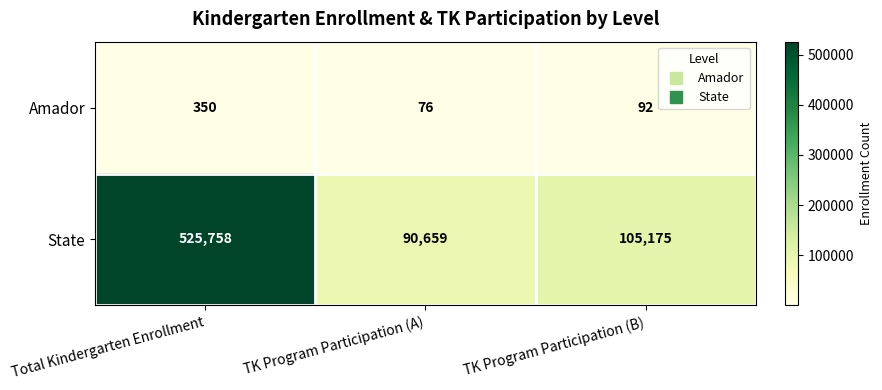

Count the number of categories in the chart.

3